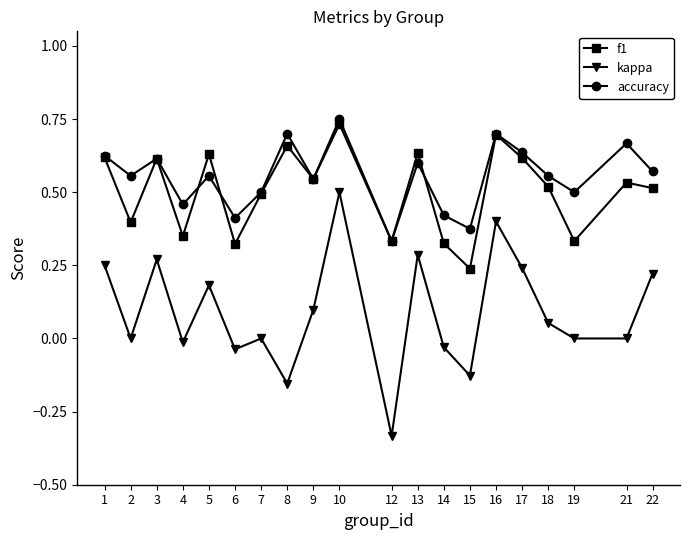

True or false: kappa and accuracy intersect in this chart.

False